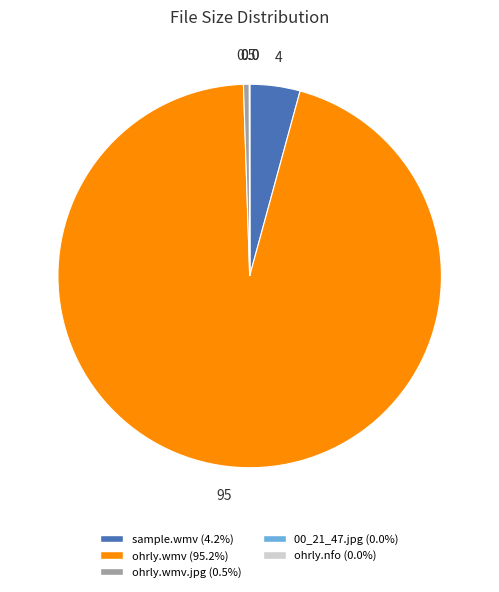

Does any single category account for the majority?

Yes